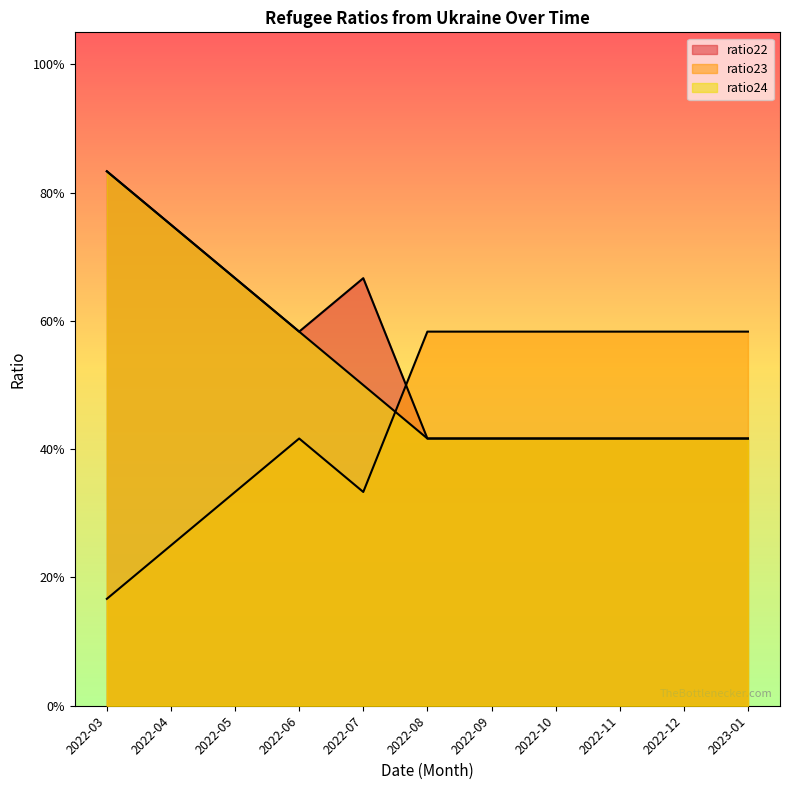

Which series has the largest total across all categories?

ratio22